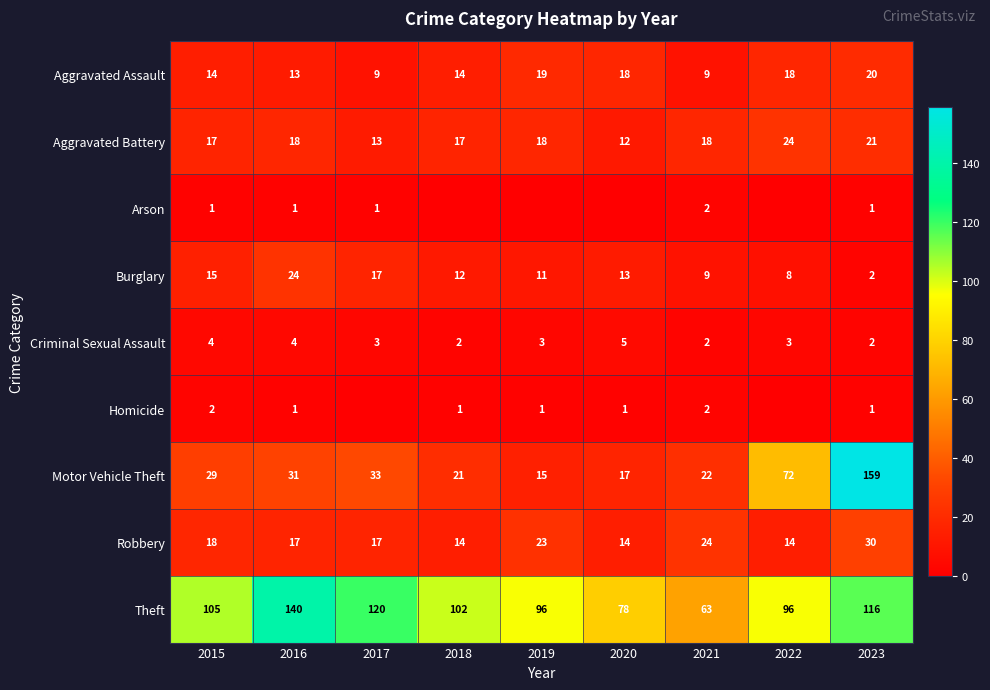

Is it true that Aggravated Battery equals 18 at 2019?

True